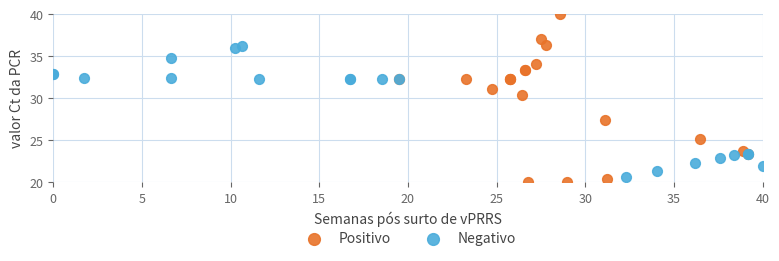

Which series reaches the minimum Y coordinate?

Positivo